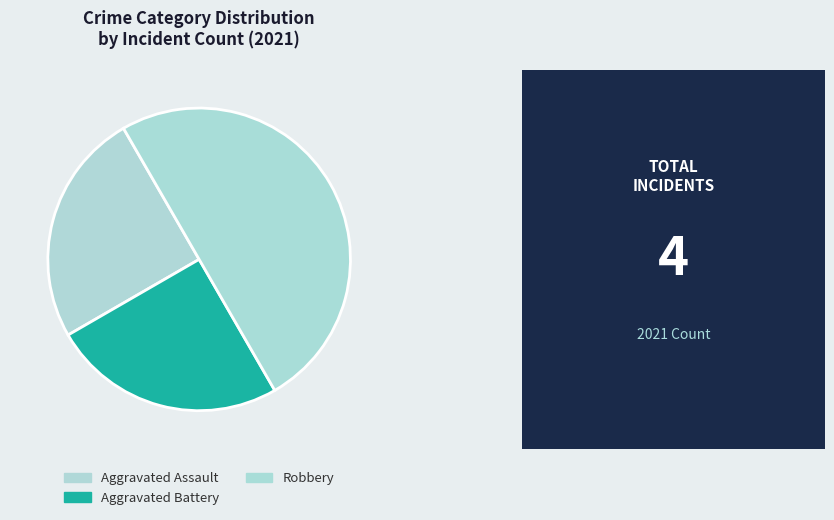

Count the number of slices in the pie.

3